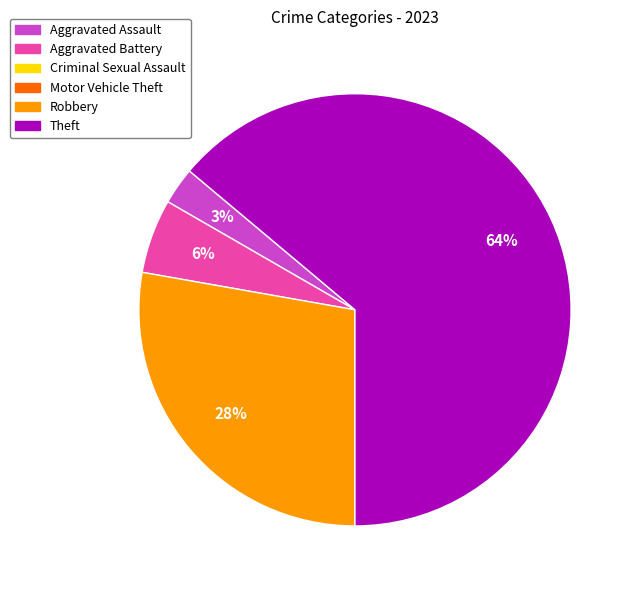

Is there a majority slice in this chart?

Yes